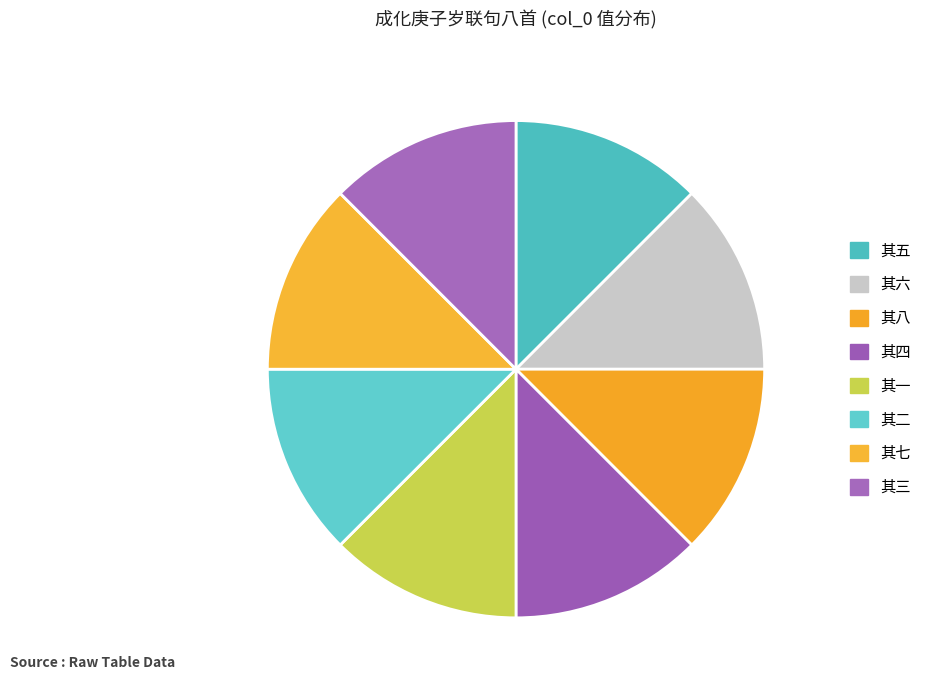

How many segments does this pie chart have?

8